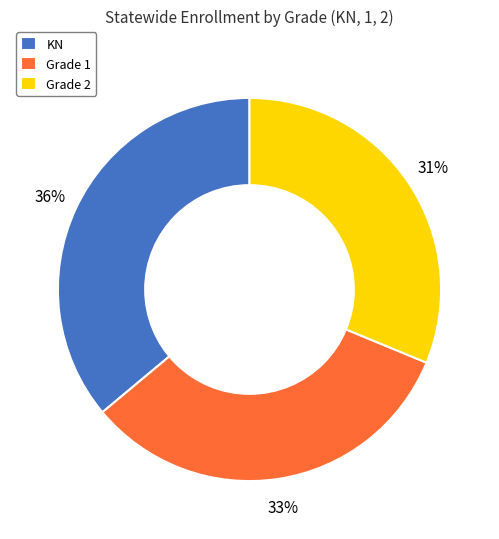

To the nearest percent, what is the average slice percentage?

33%